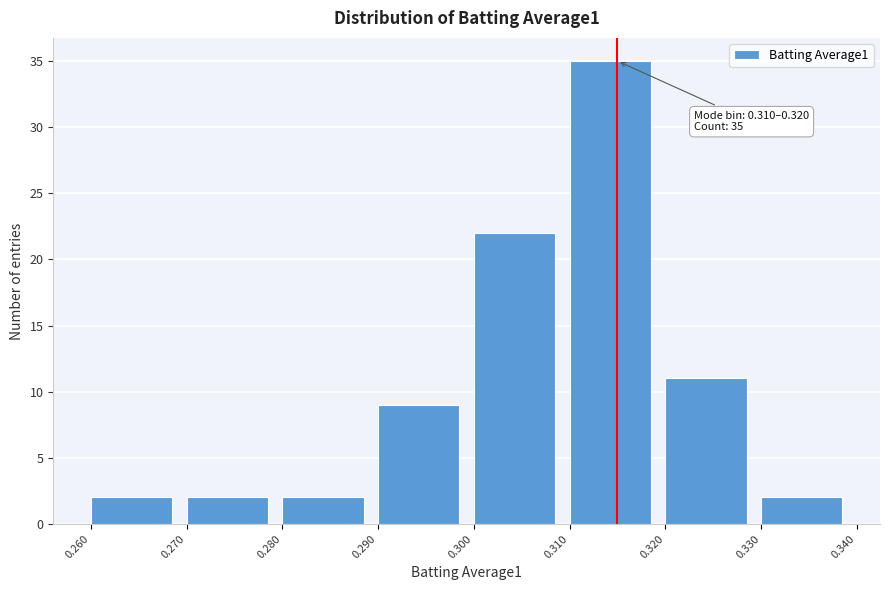

Which range on the x-axis has the tallest bar?

0.310 to 0.320